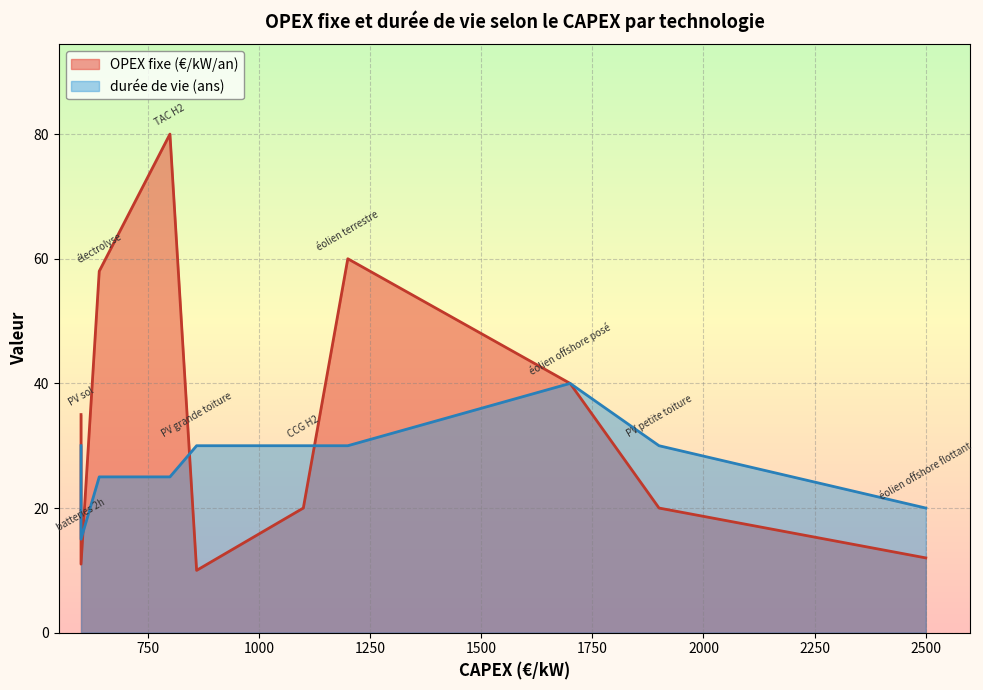

At which category is the sum across all series the highest?

800